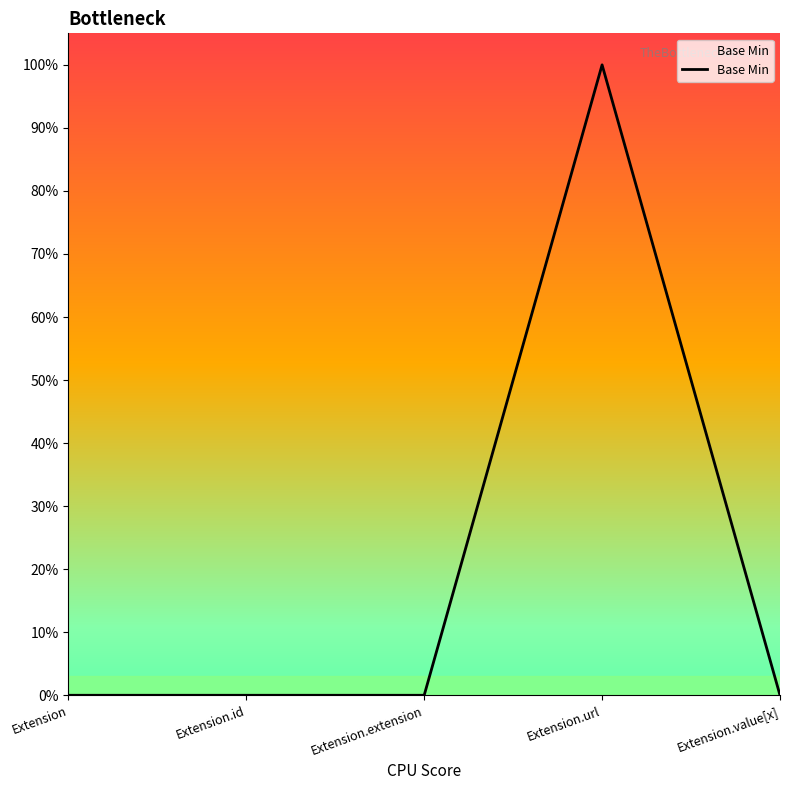

How many points are higher than both their immediate neighbors (excluding endpoints)?

1